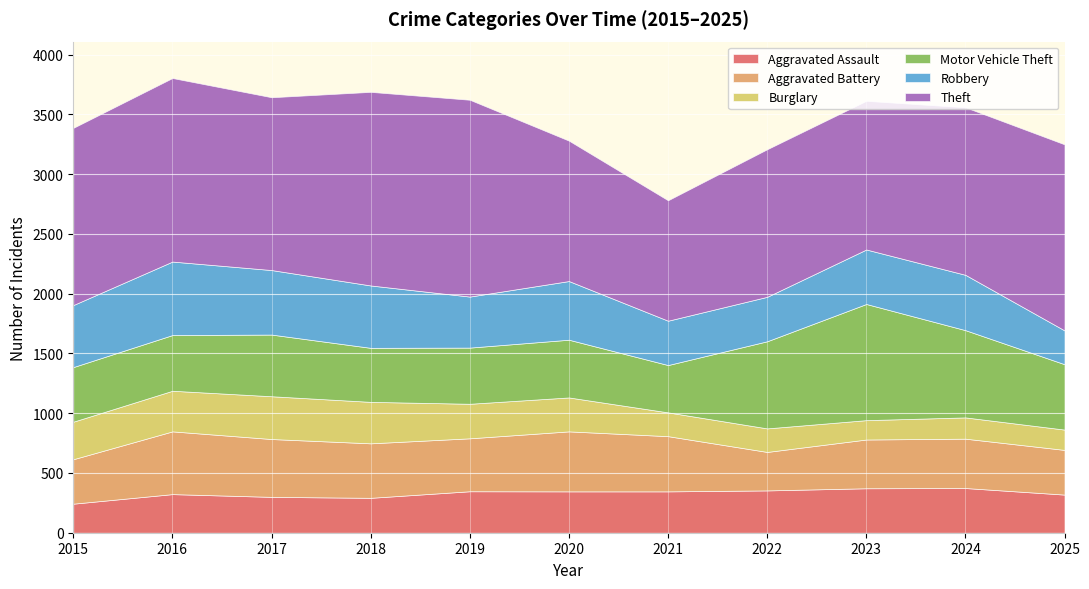

Where is Theft nearest to the value 1327?

2024